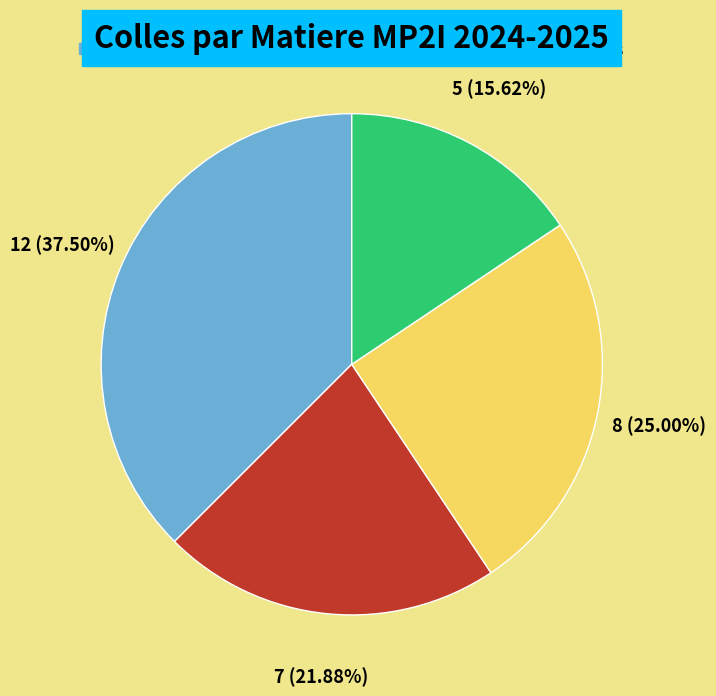

Count the number of slices in the pie.

4